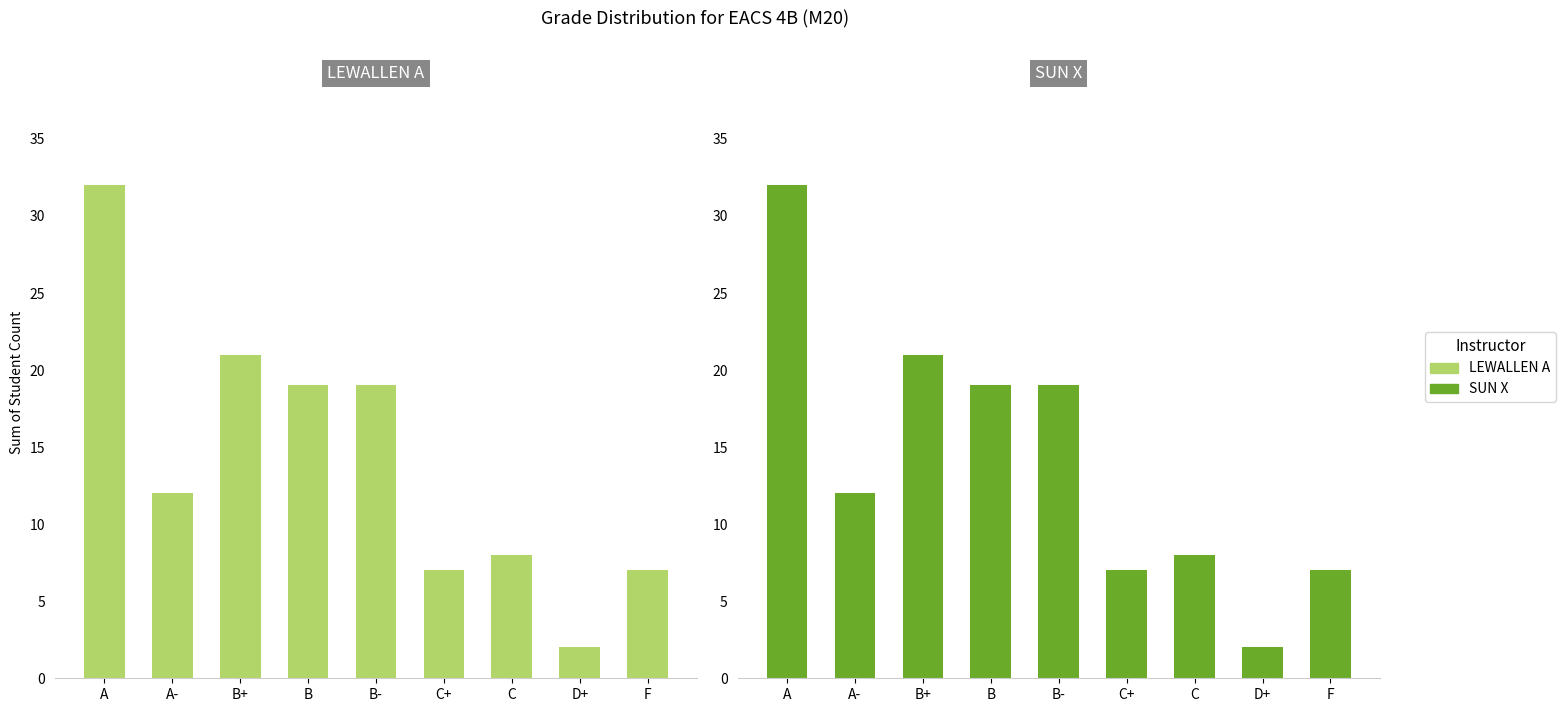

Is it true that LEWALLEN A equals 2 at D+?

True